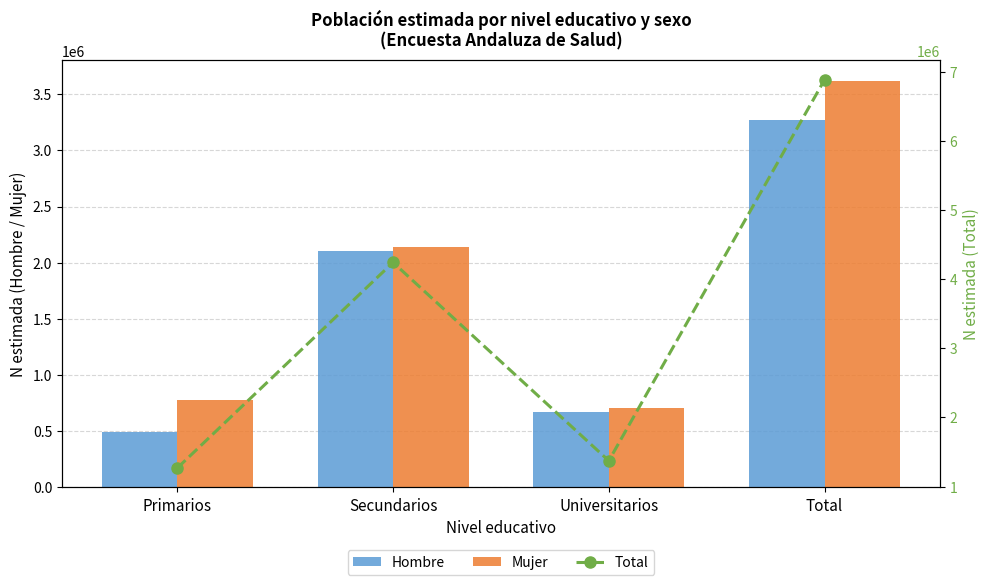

Which has a higher value, Primarios or Total?

Total